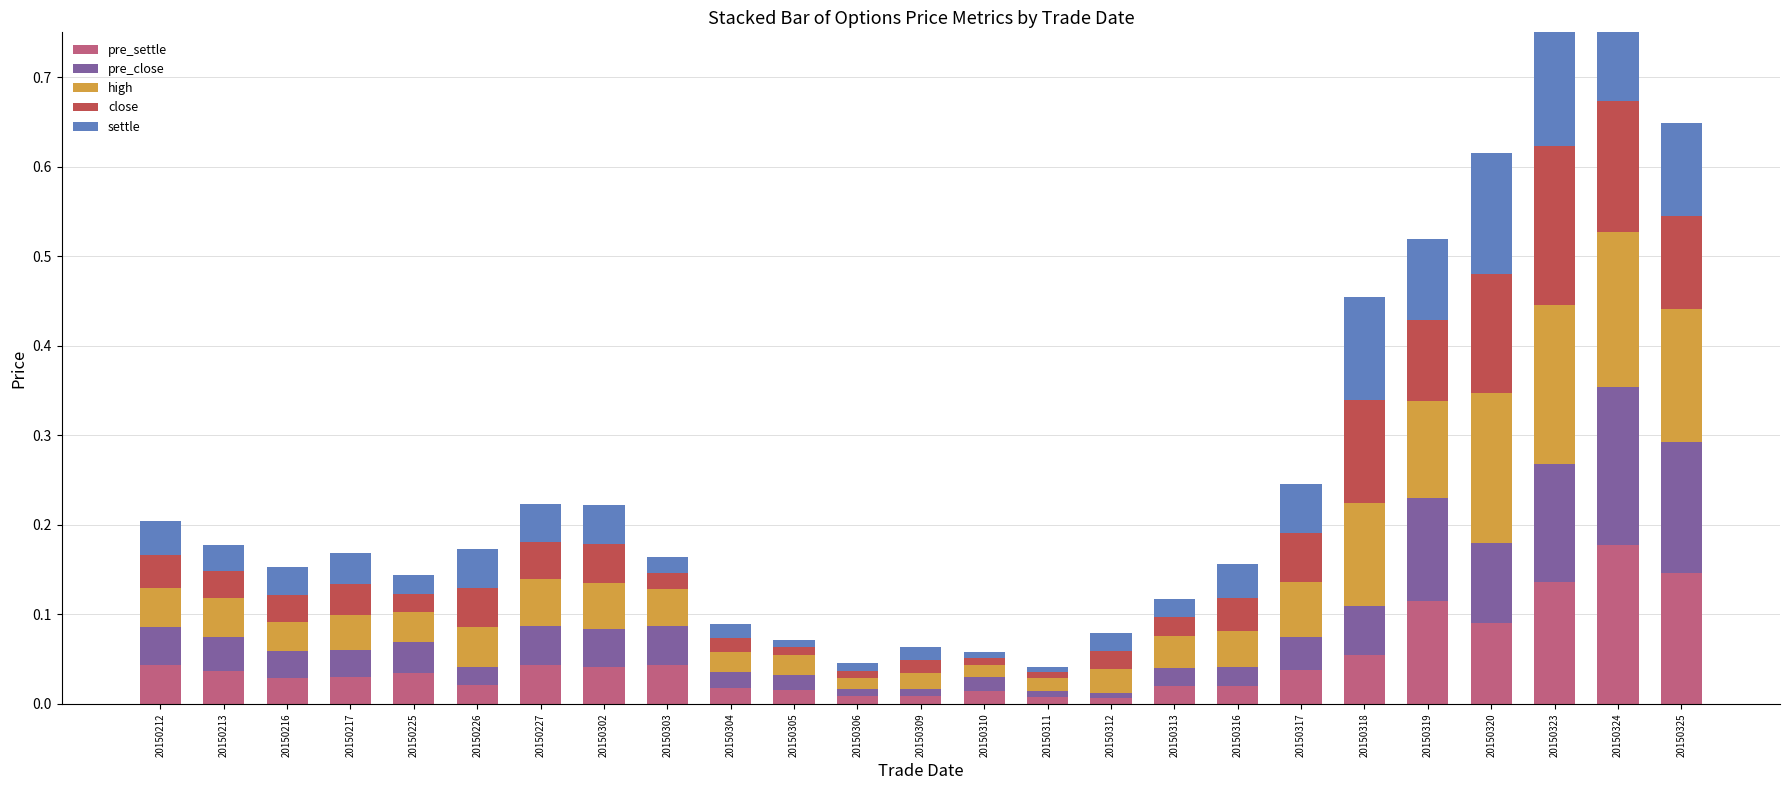

Between 20150217 and 20150320, which is larger?

20150320